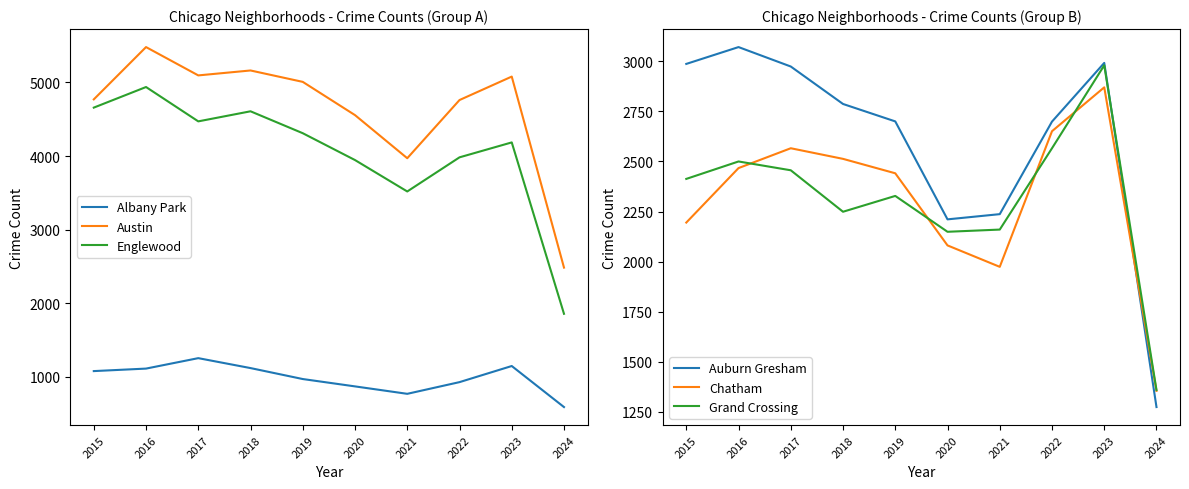

How many data points in Albany Park are above 1076?

4